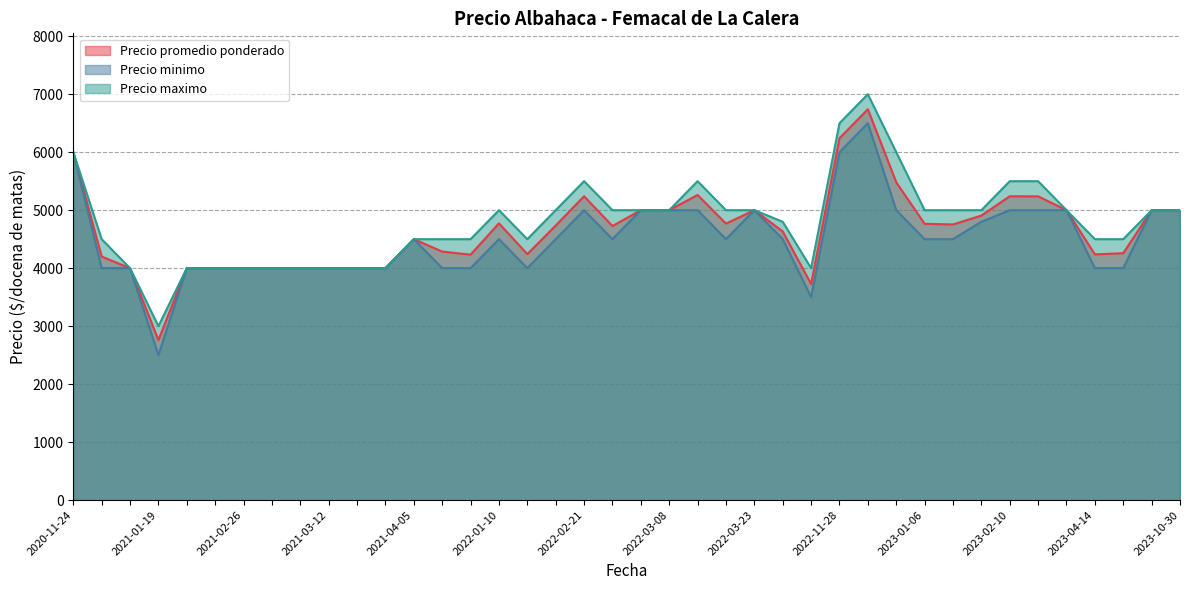

Is it true that Precio promedio ponderado equals 1928 at 2022-02-18?

False